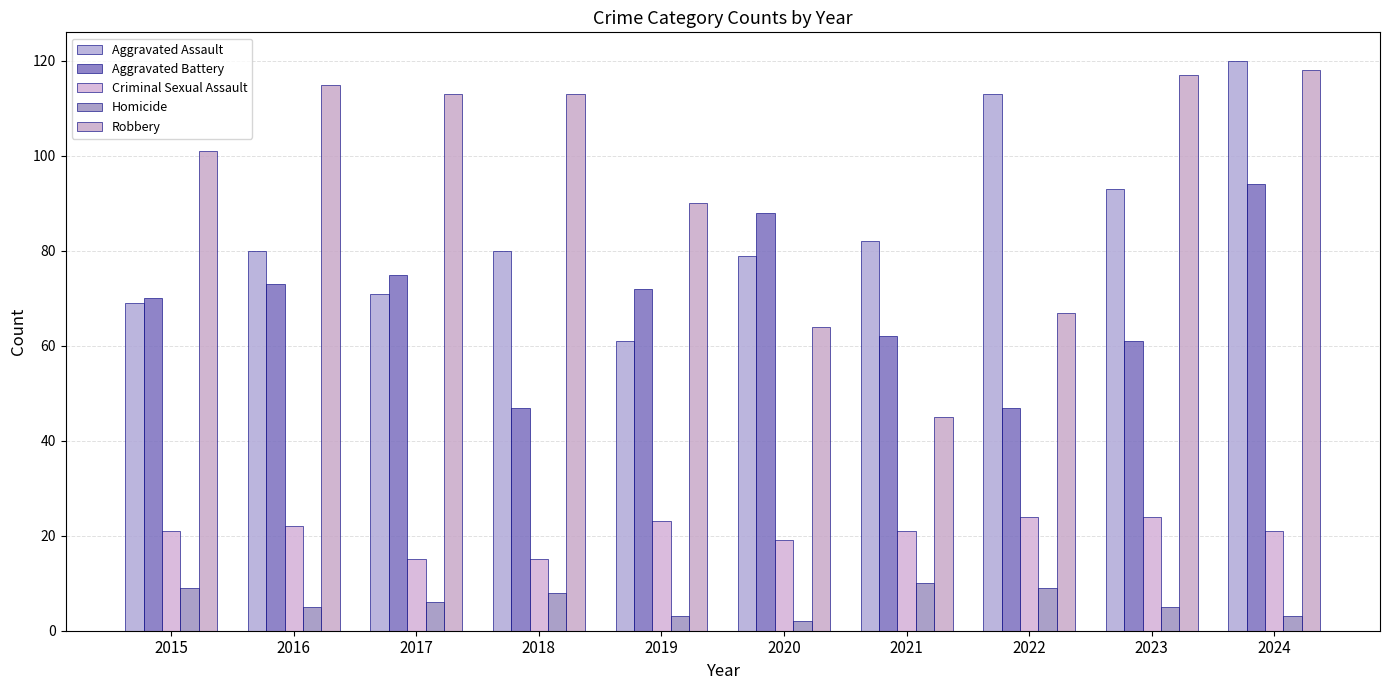

Which series has the largest total across all categories?

Robbery